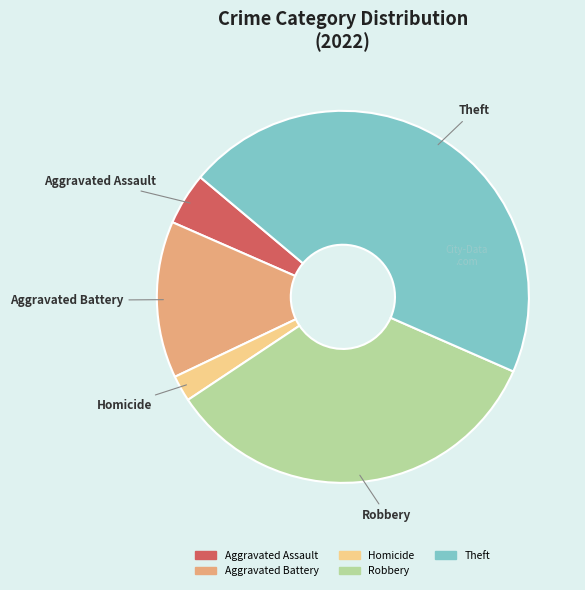

Count the number of slices in the pie.

5